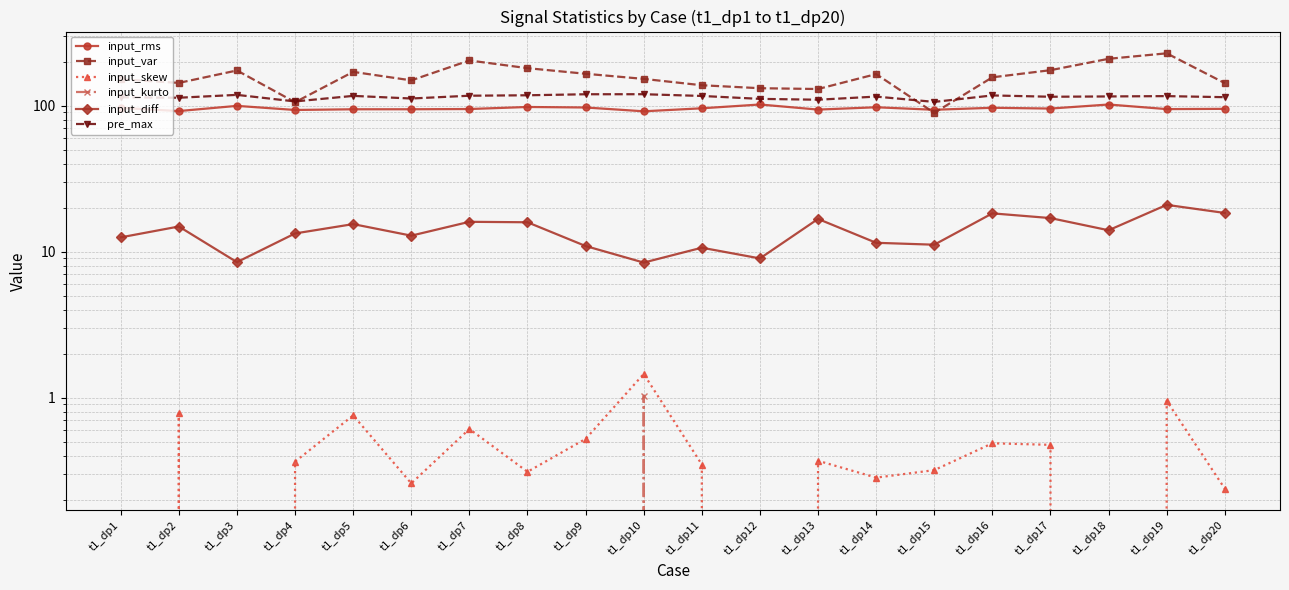

True or false: pre_max and input_var cross at least once.

True